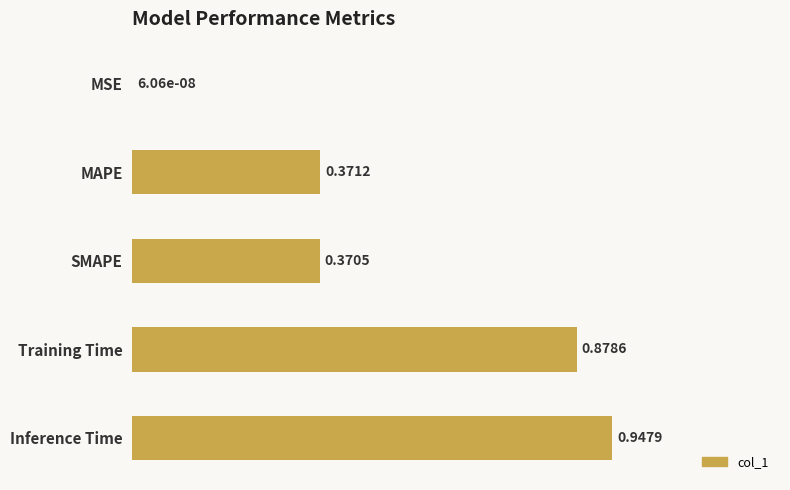

Where is the data nearest to the value 0?

MSE